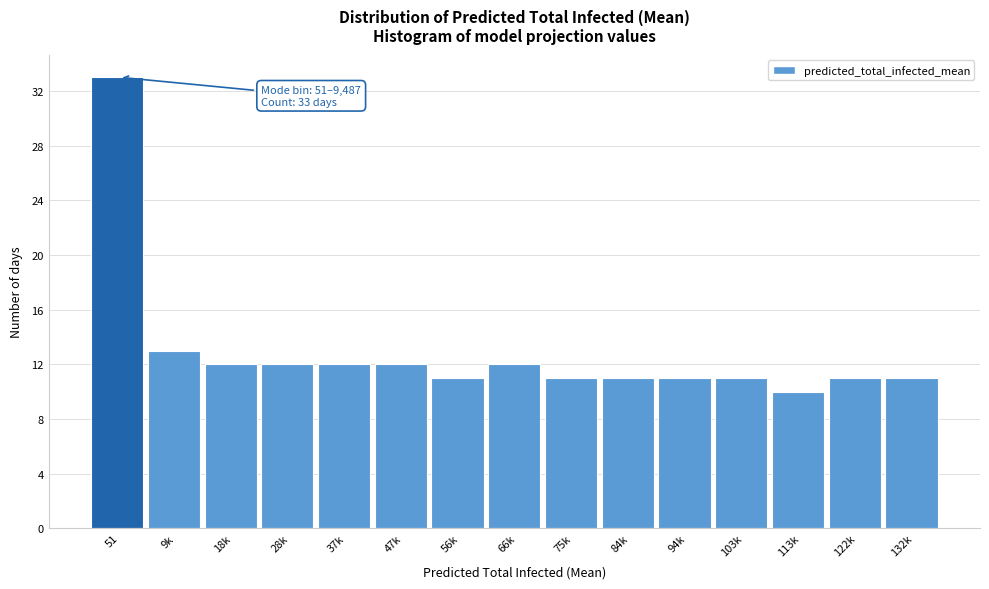

Reading left to right, extract all data points from this chart.

51=33	9k=13	18k=12	28k=12	37k=12	47k=12	56k=11	66k=12	75k=11	84k=11	94k=11	103k=11	113k=10	122k=11	132k=11